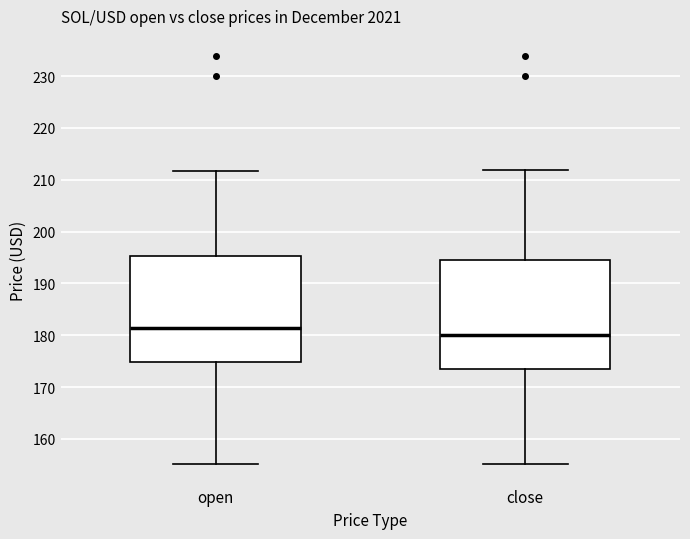

Reading left to right, read every box against the y-axis: the position of its median line, the range the box covers, and the ends of its whiskers. The values are not printed on the chart, so give them approximately, as read against the axis.

open: median 181, box 175 to 195, whiskers 155 to 212
close: median 180, box 174 to 194, whiskers 155 to 212